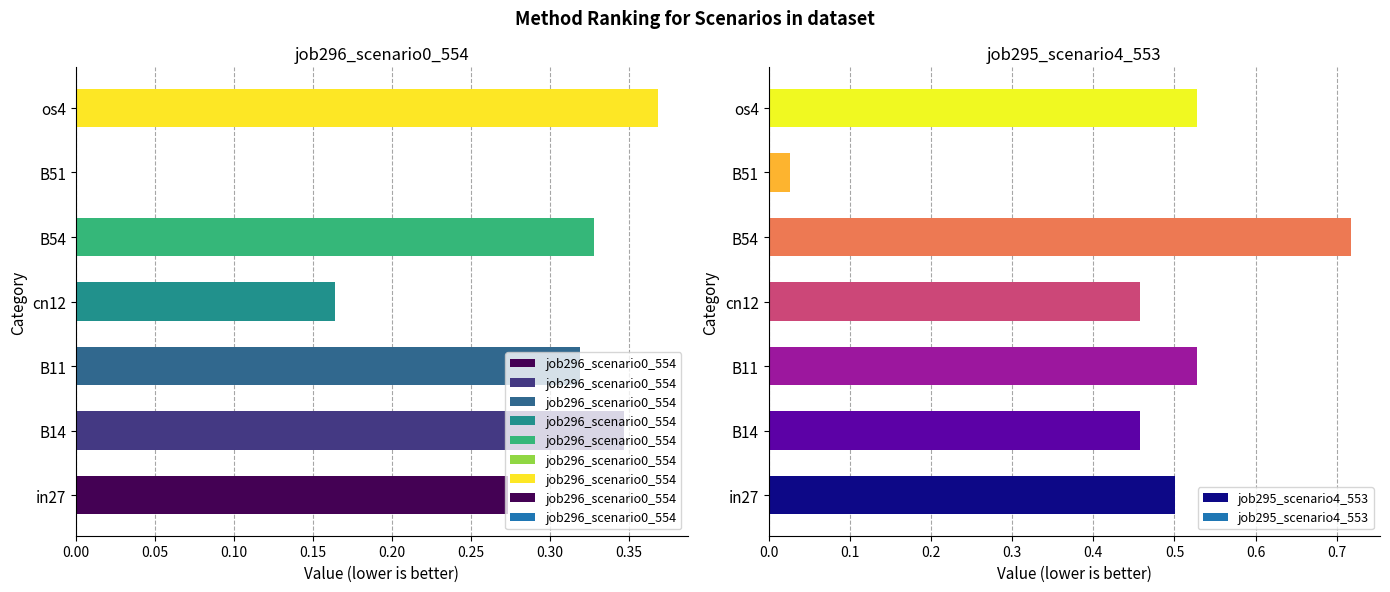

What is the difference between the maximum and second lowest values in the job295_scenario4_553 series?

0.3